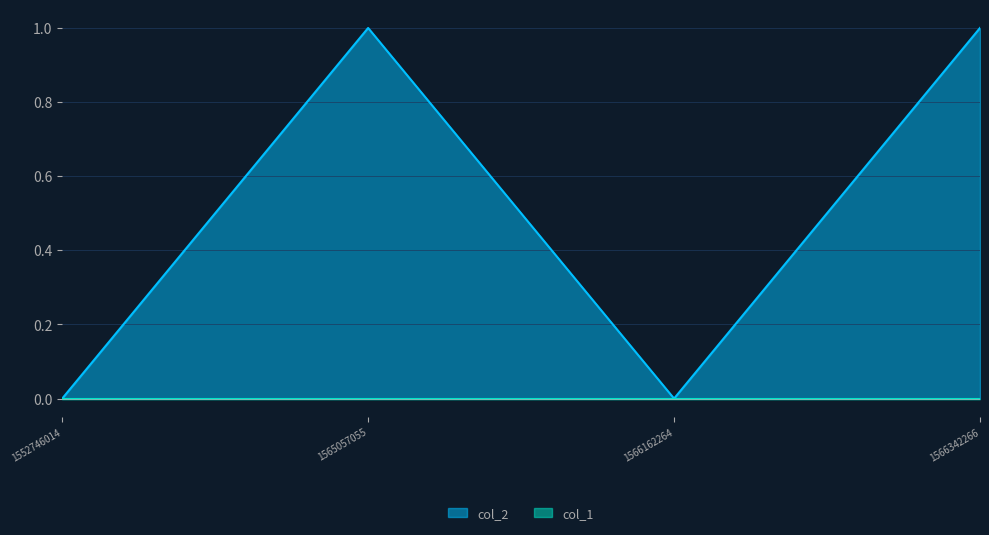

Which category has the highest value across all series?

1565057055